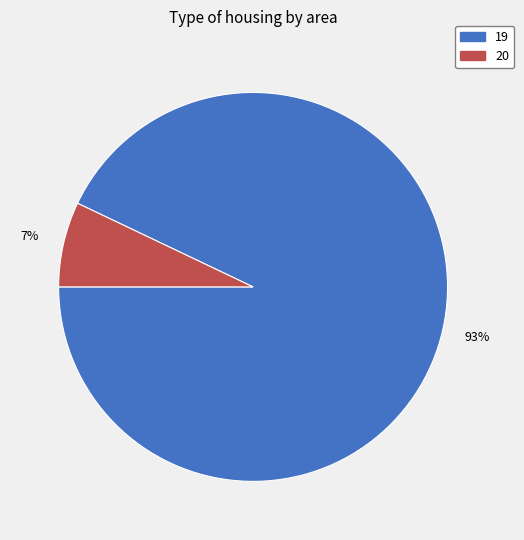

To the nearest percent, what portion does 20 represent?

7%